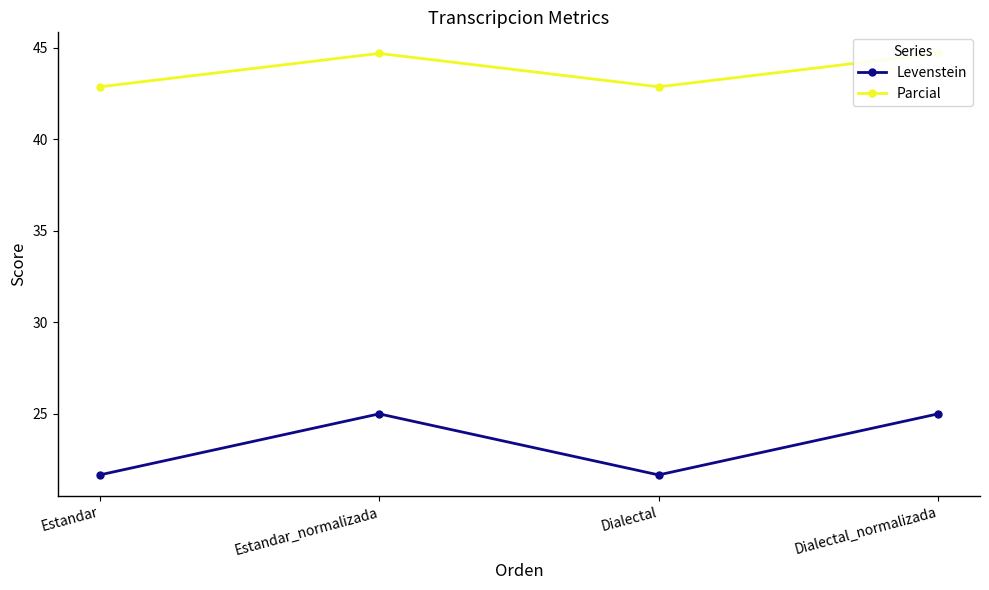

Does the chart have visible grid lines?

No